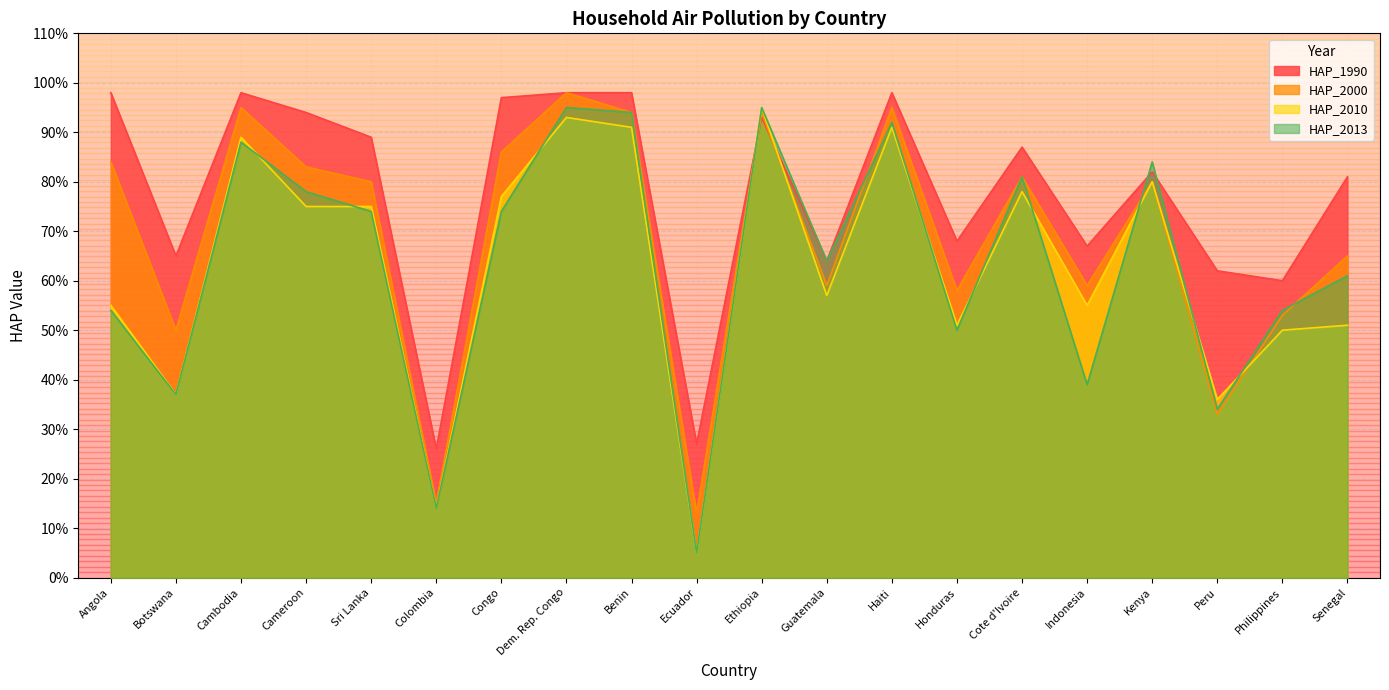

What position from the left is Sri Lanka?

5